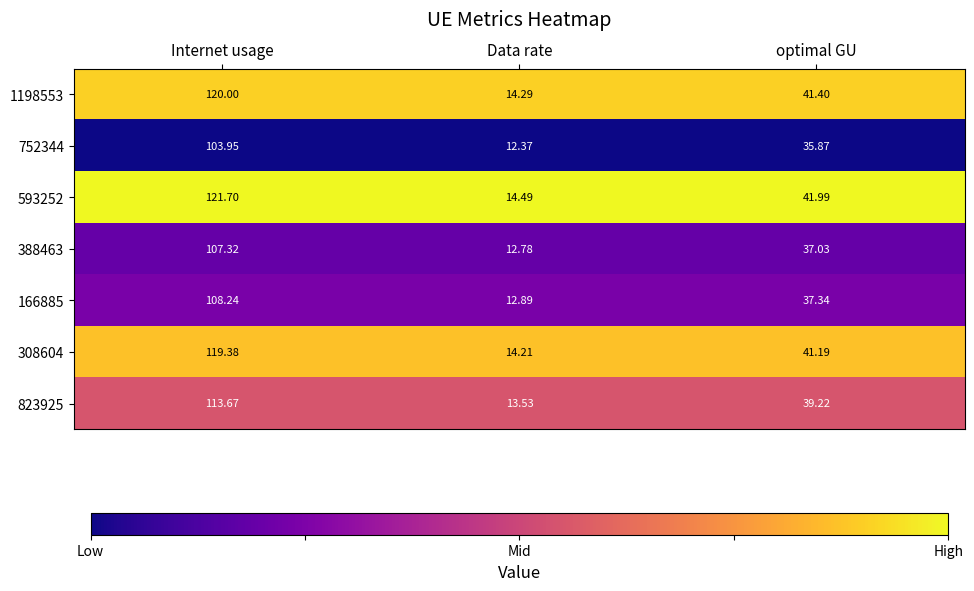

At which category does the chart reach its minimum across all series?

Data rate